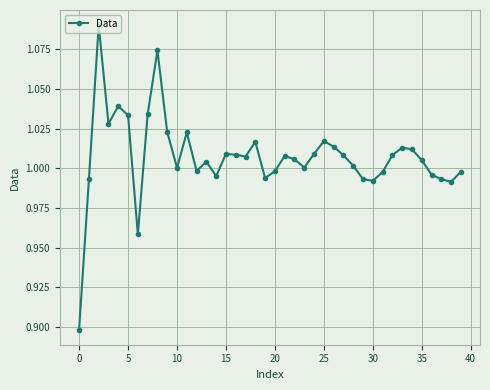

Does the chart display data point markers on the line(s)?

Yes